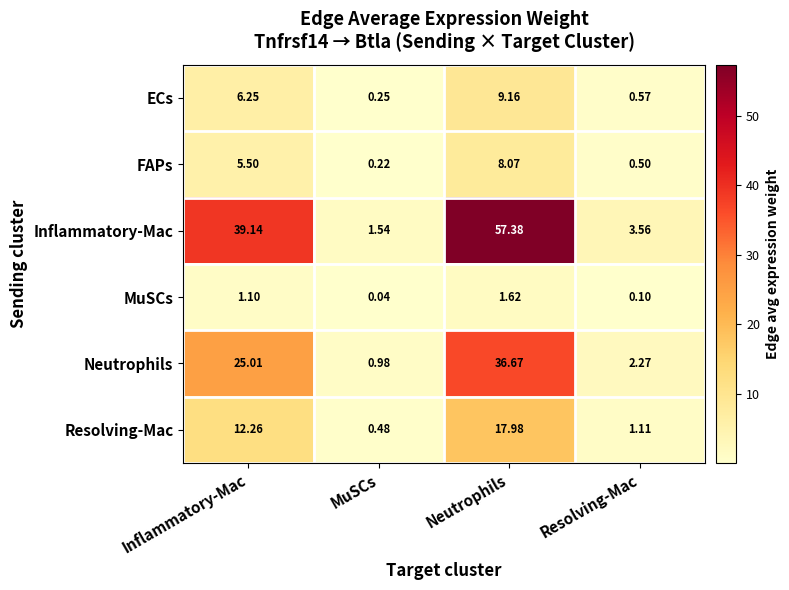

Rank the categories by ECs value from highest to lowest.

Neutrophils, Inflammatory-Mac, Resolving-Mac, MuSCs